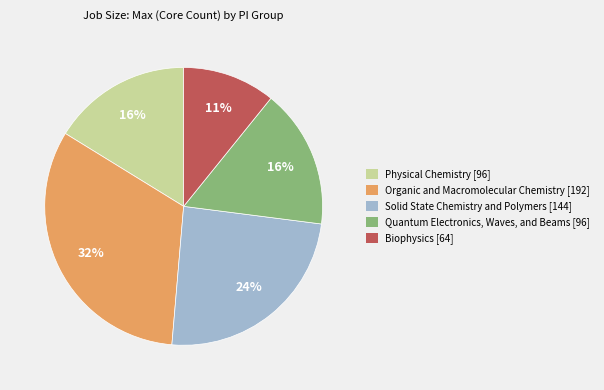

How many slices are in this pie chart?

5